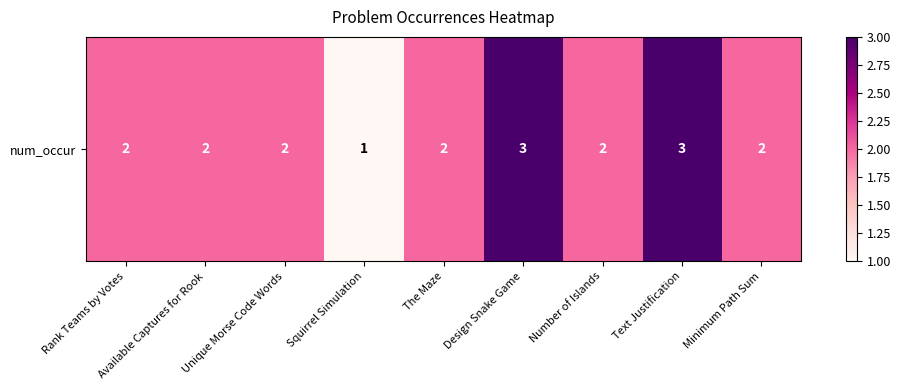

What is the smallest value displayed?

1